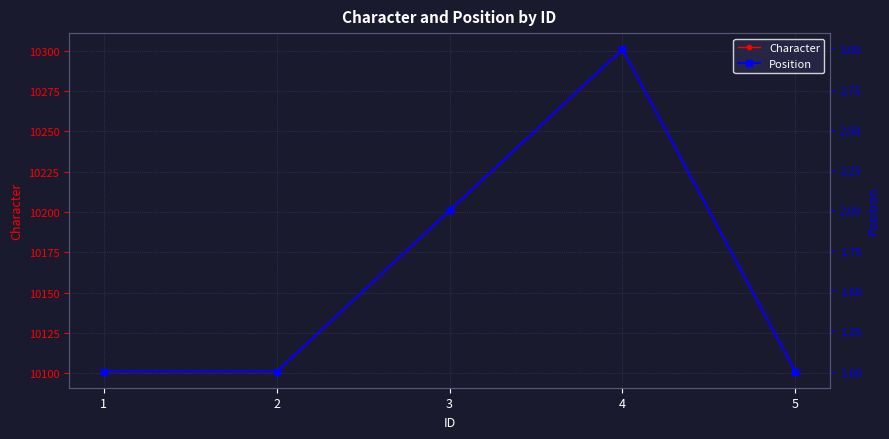

Rank the series by their average value, from highest to lowest.

Character, Position